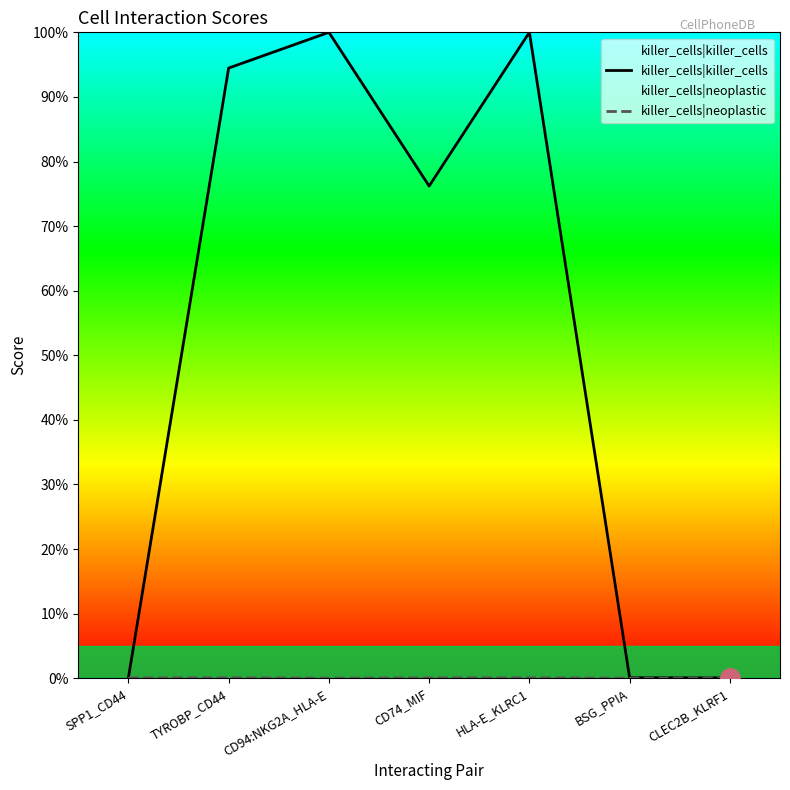

The killer_cells|killer_cells series shows 18.0 at CD74_MIF. True or false?

False